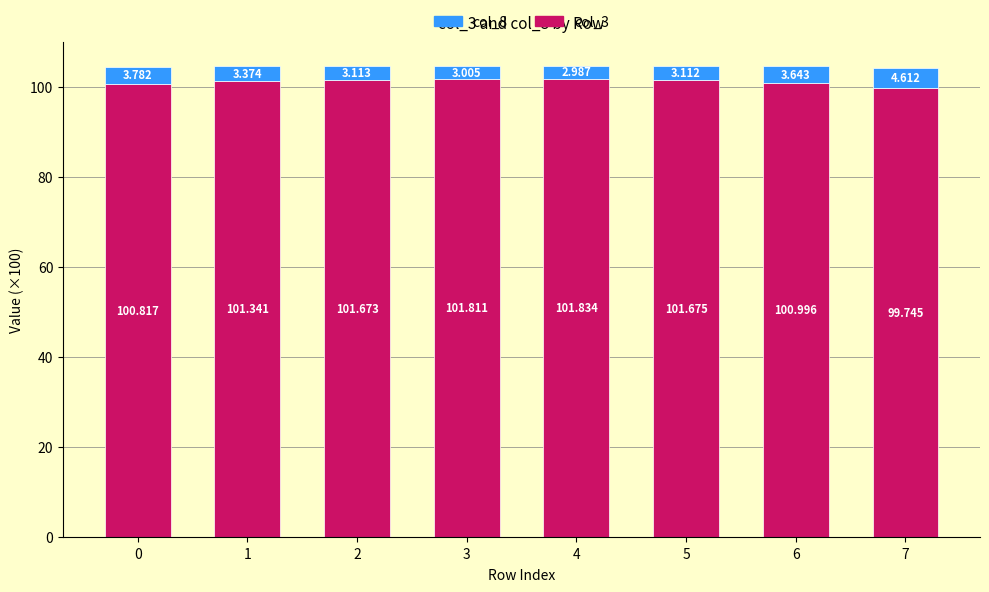

Rank the categories by col_8 value from lowest to highest.

4, 3, 5, 2, 1, 6, 0, 7